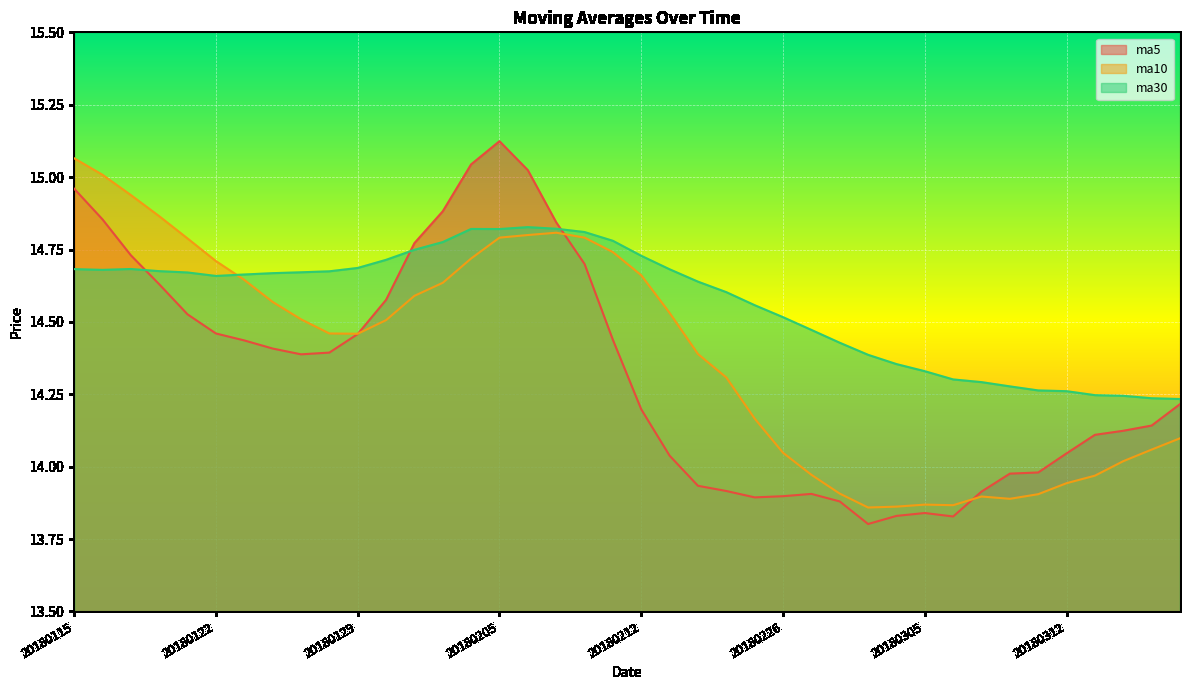

What is the sum of the ma30 values at 20180213 and 20180202?

29.5